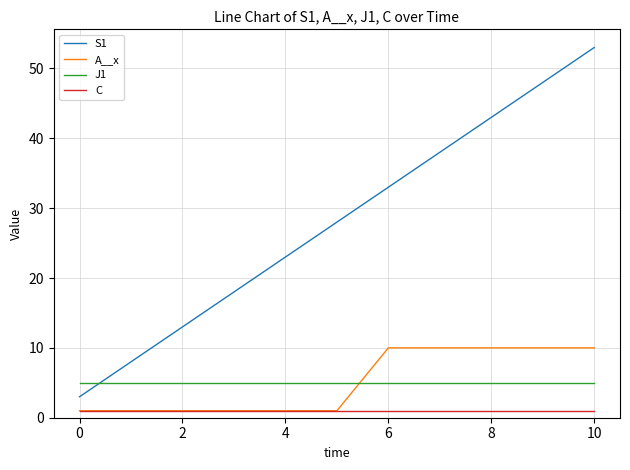

Which series has the largest total across all categories?

S1